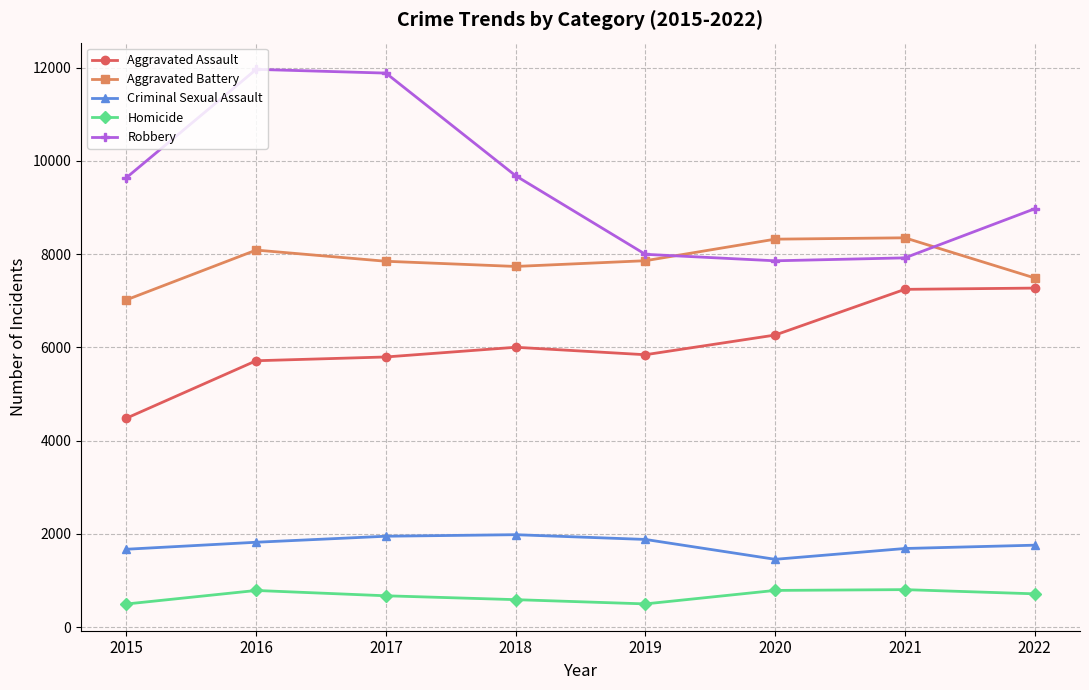

What is the maximum value shown in the chart?

11960